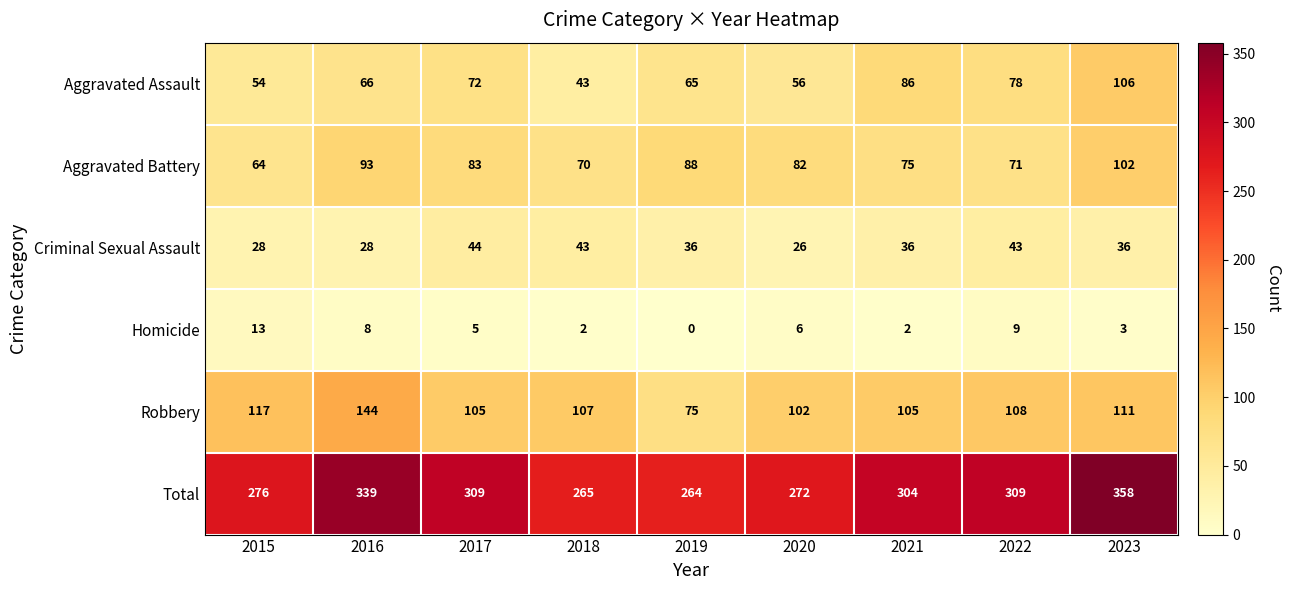

Which series has the widest spread of values?

Total